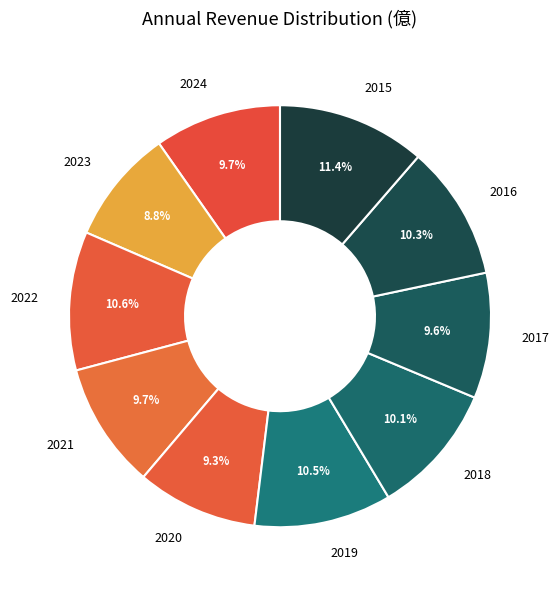

Is there a majority slice in this chart?

No